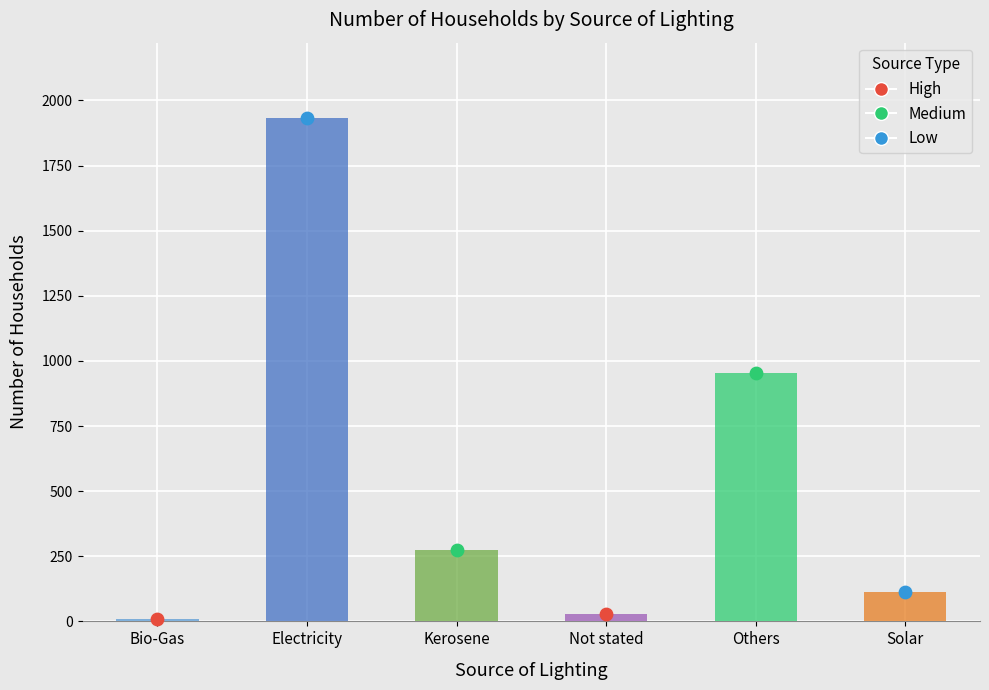

Which has a higher value, Bio-Gas or Not stated?

Not stated